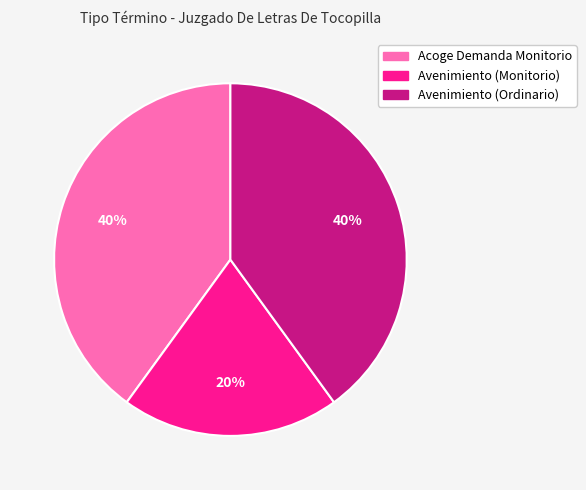

Is it true that Avenimiento (Ordinario) is 40% of the pie?

True